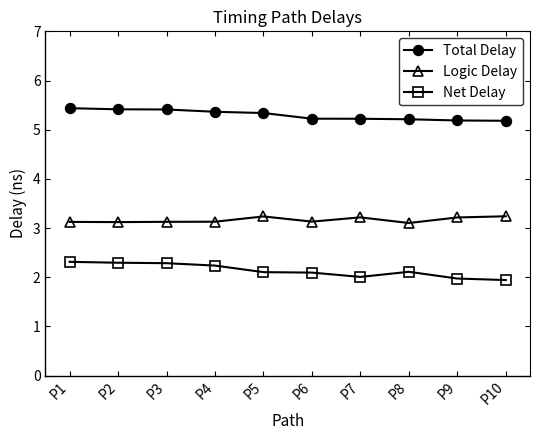

What is the total value across all series at P1?

10.9